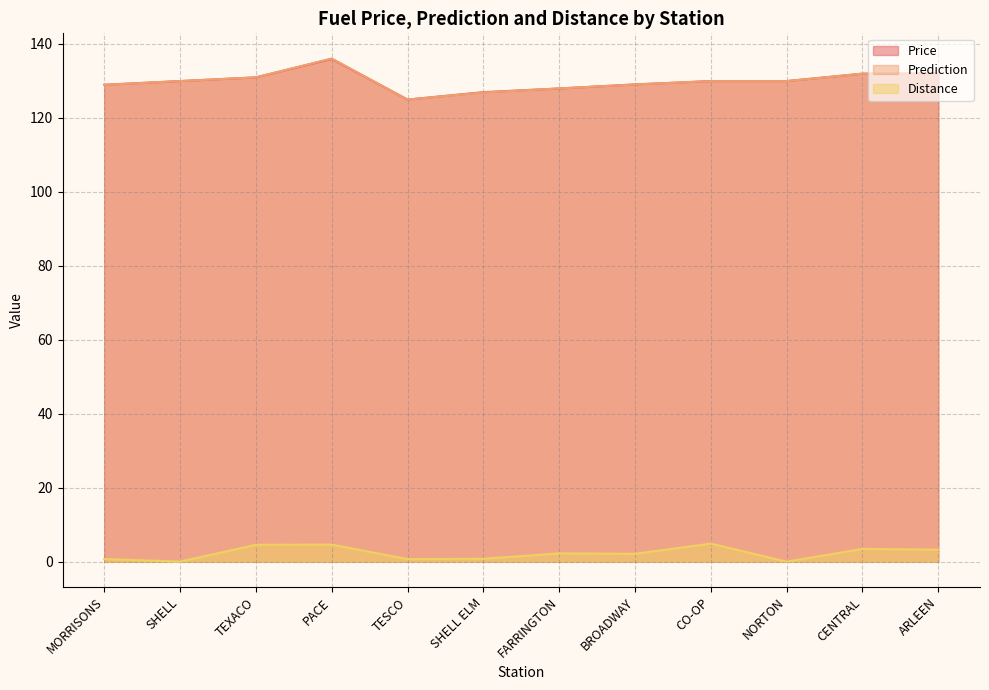

Which series changed the most between TESCO and SHELL ELM?

Price